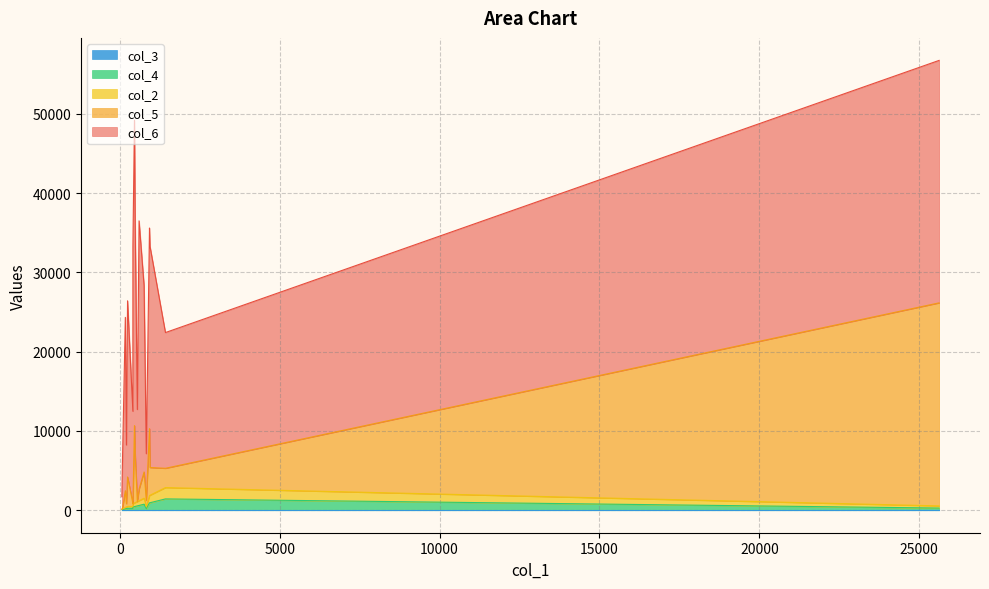

The value of col_6 at Paradas is 16319. True or false?

False